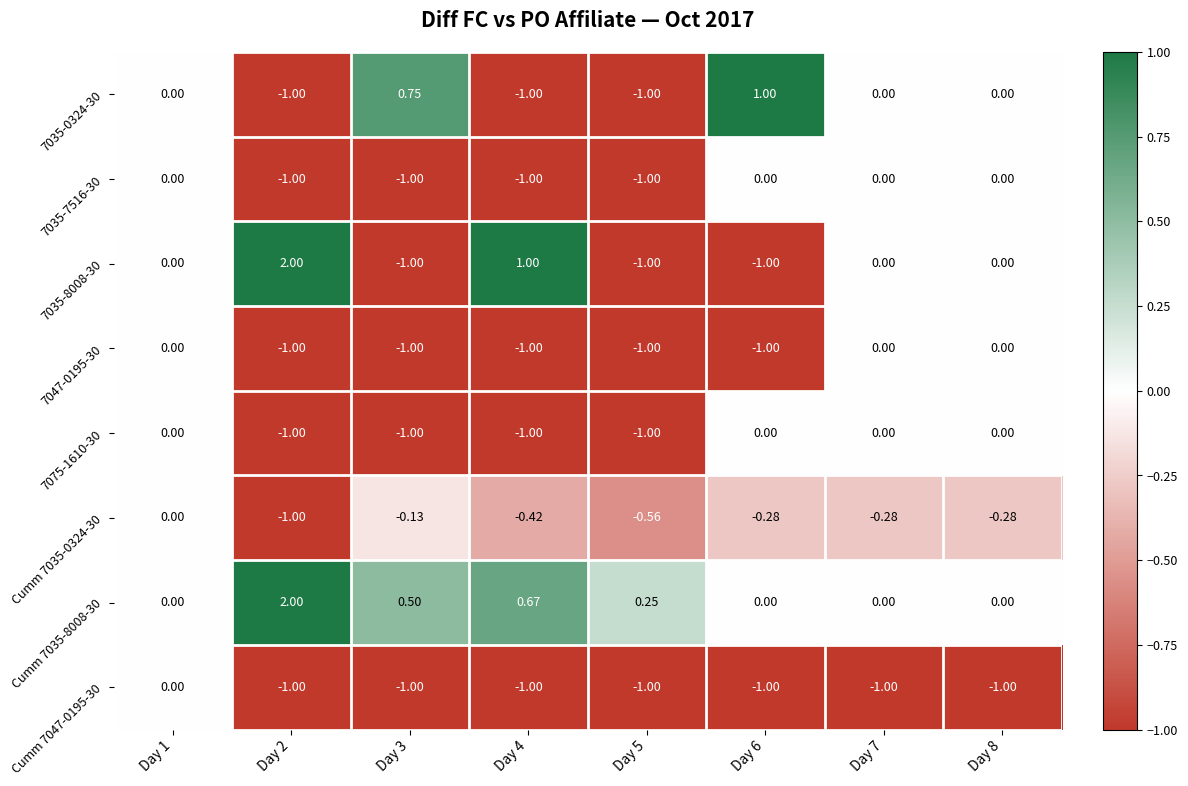

Is the value of 7047-0195-30 at Day 7 greater than the value of Cumm 7035-0324-30 at Day 8?

Yes